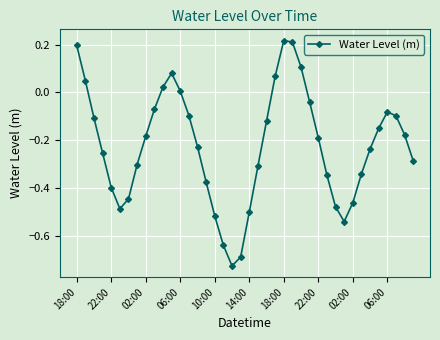

What is the difference between the maximum and minimum values?

0.9